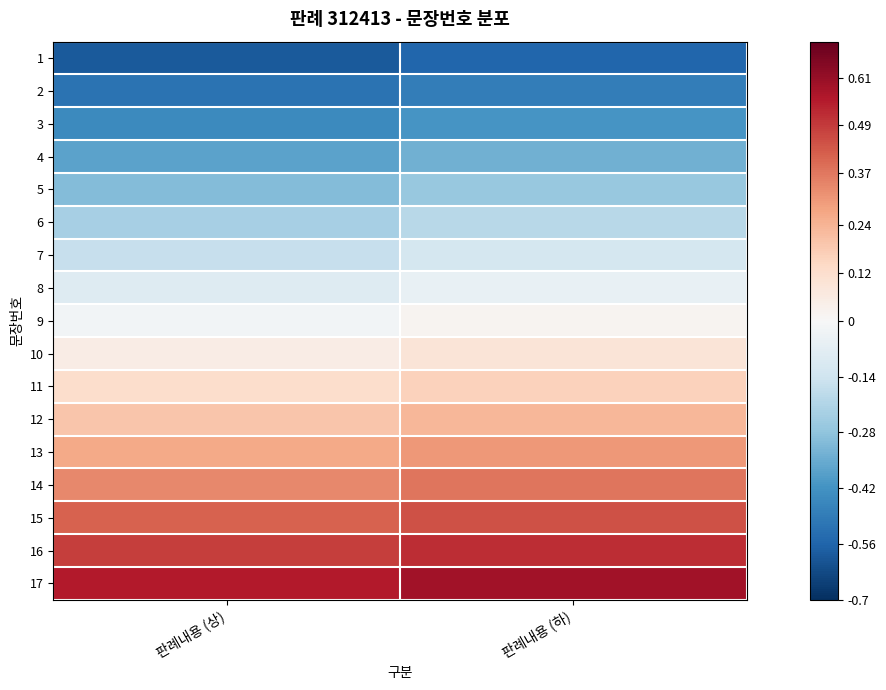

What is the spread (max minus min) of values at 판례내용 (상)?

1.1